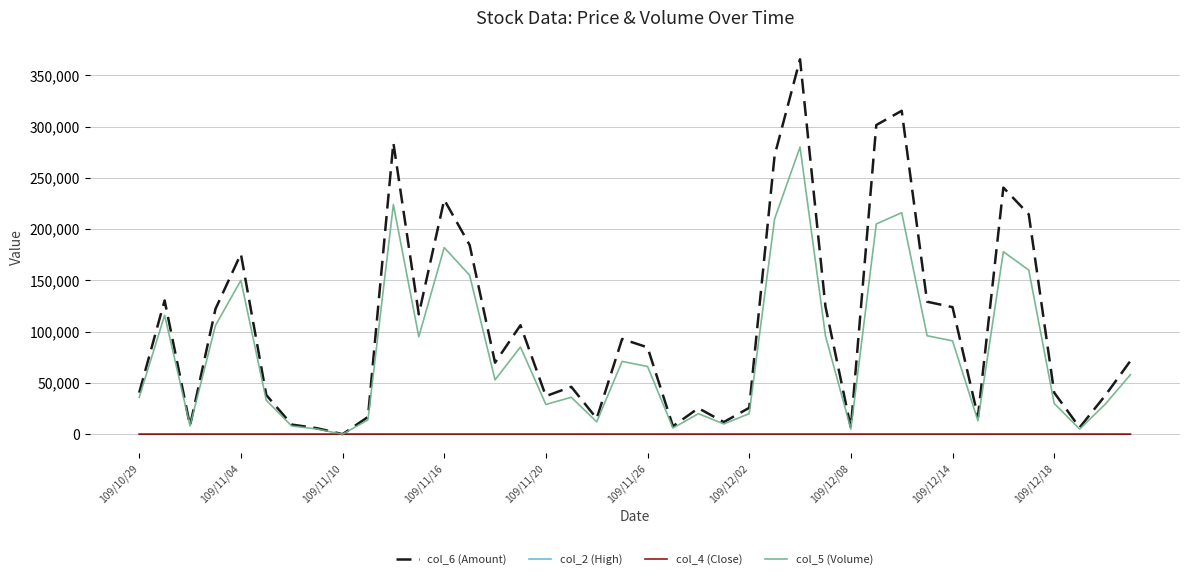

Which series has the largest total across all categories?

col_6 (Amount)